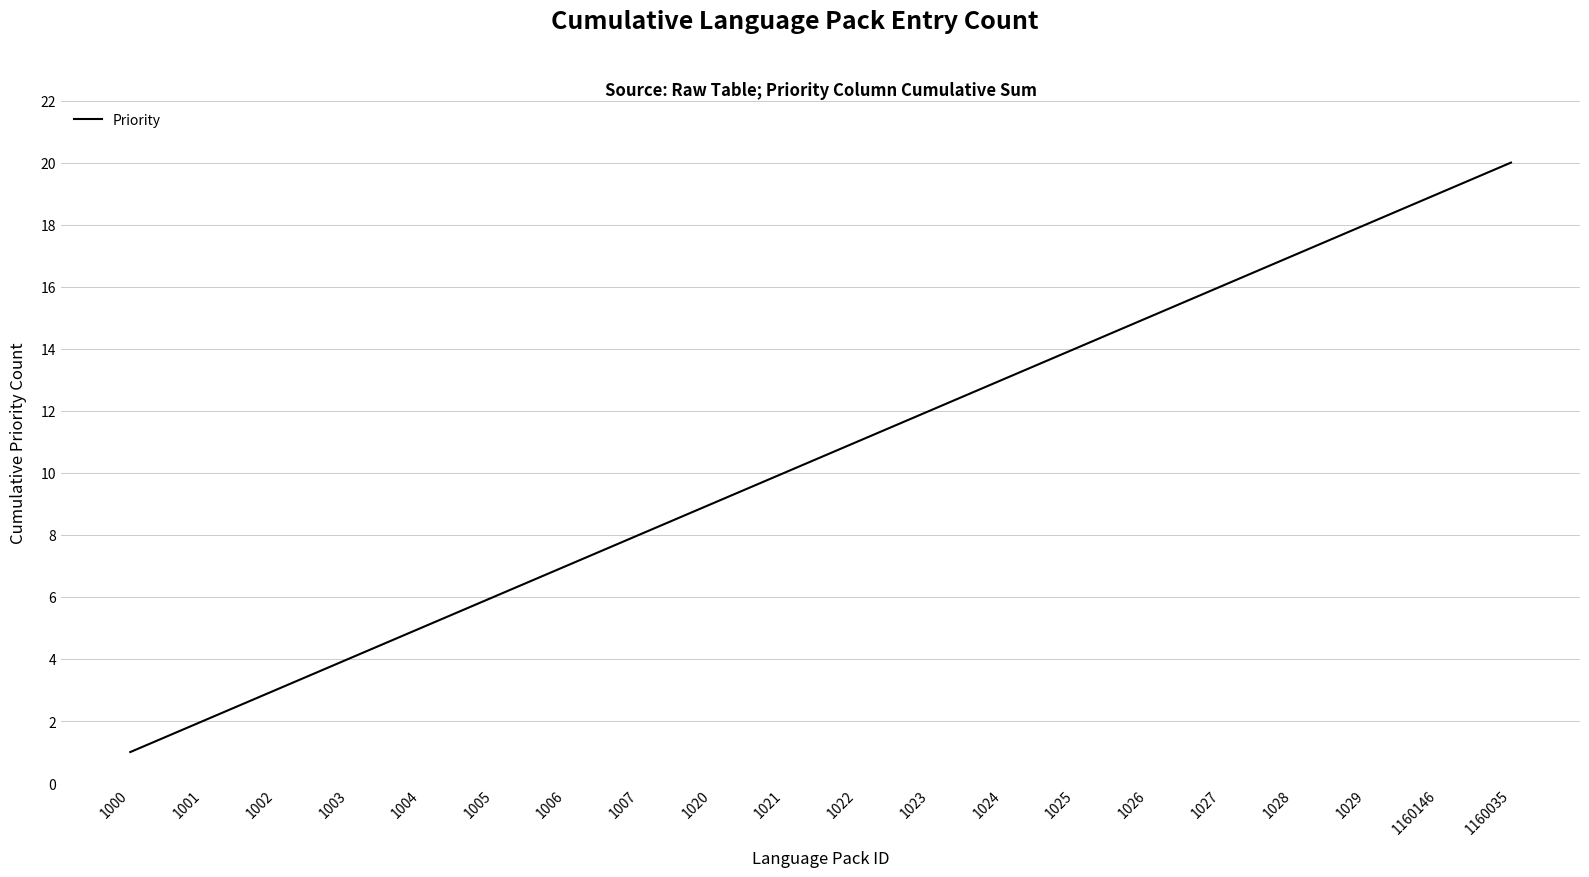

What is the difference between the maximum and minimum values?

19